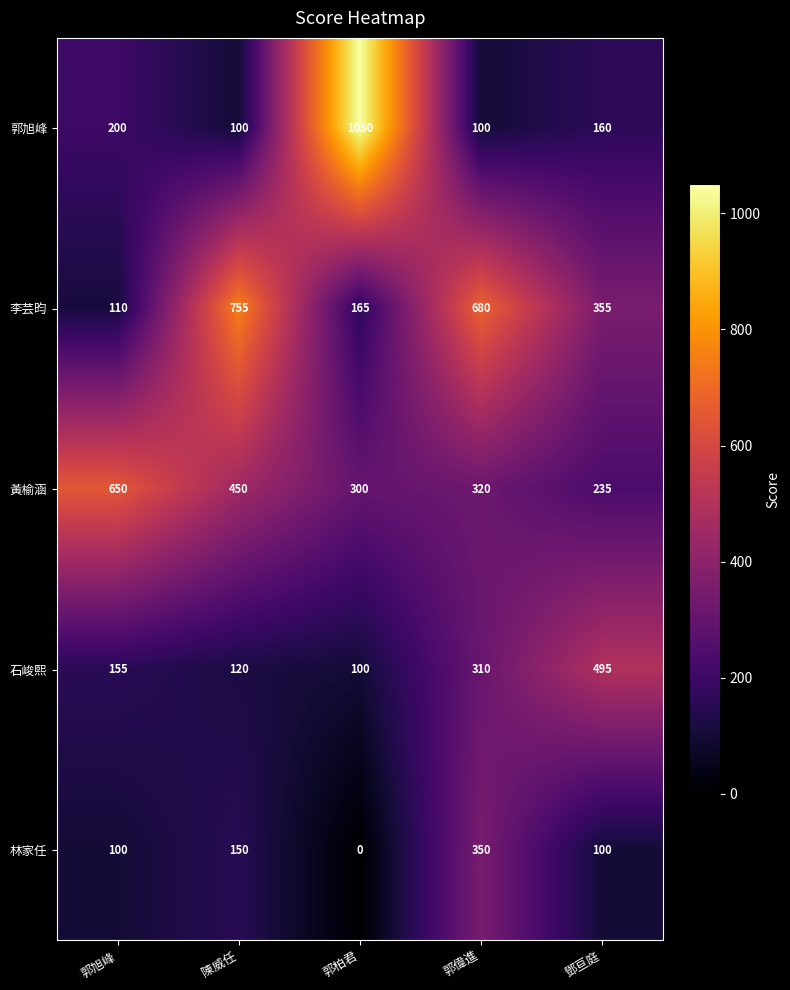

What is the difference between the second highest and second lowest values in the 林家任 series?

50